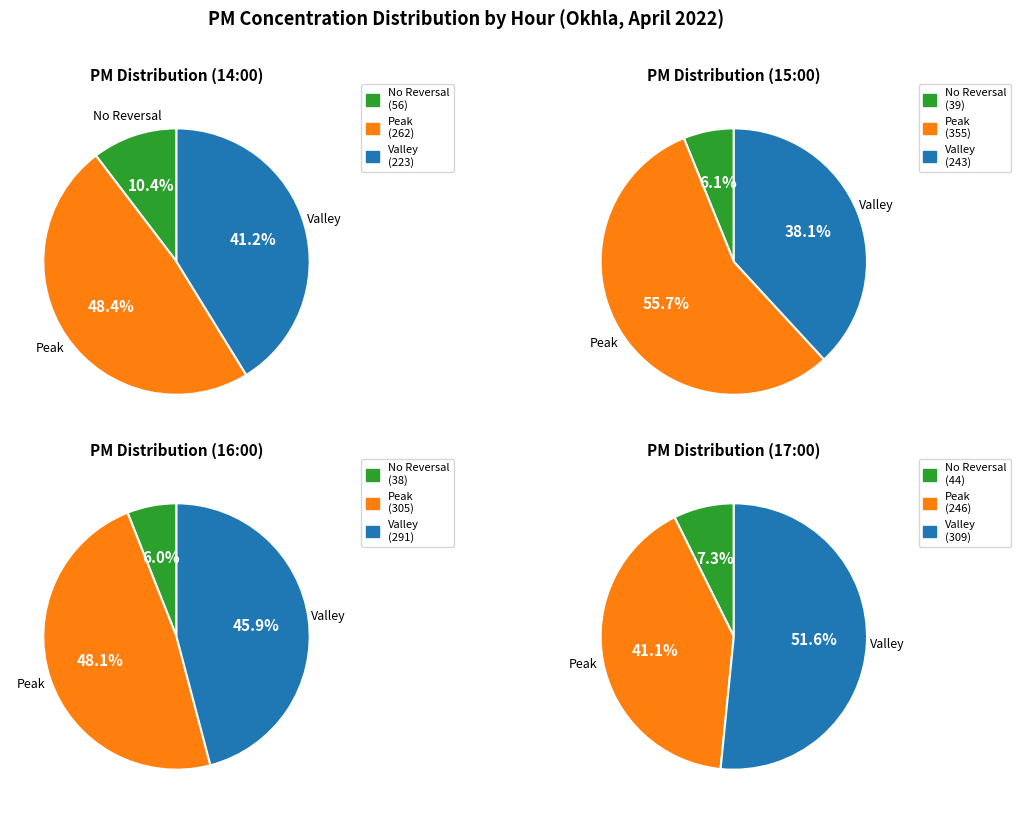

Which slice is the smallest?

16:00